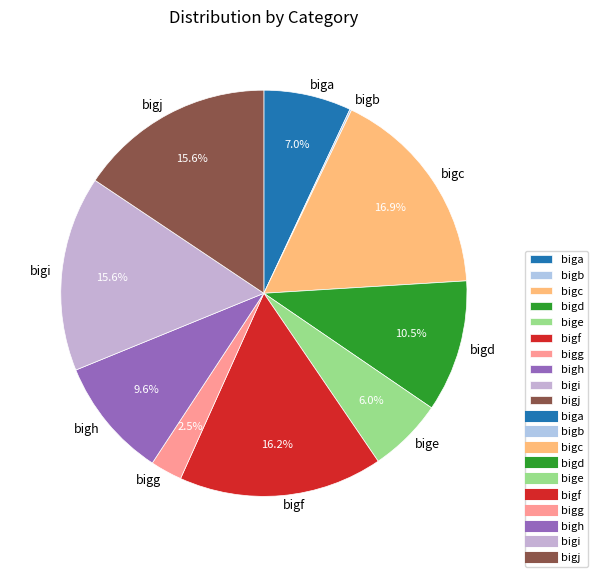

Approximately how many times larger is the value at bigf compared to bige?

2.7